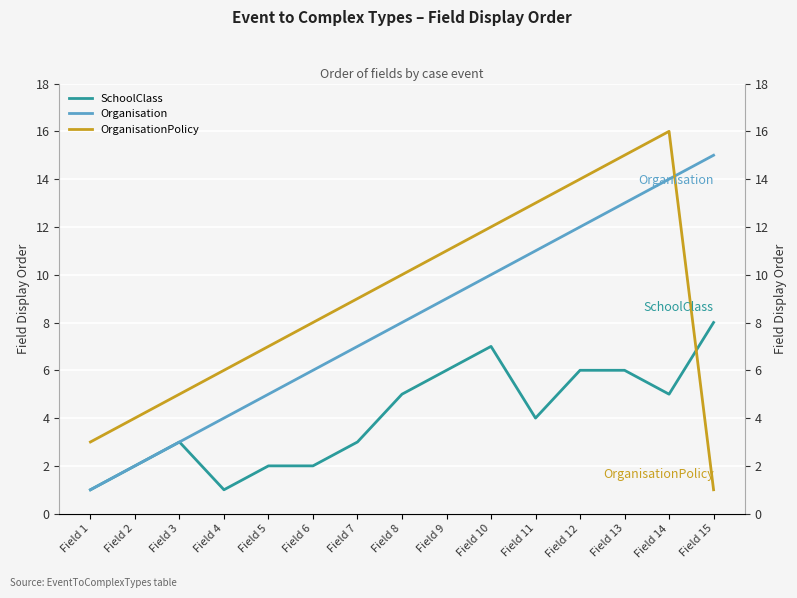

The Organisation series shows 1 at Field 5. True or false?

False